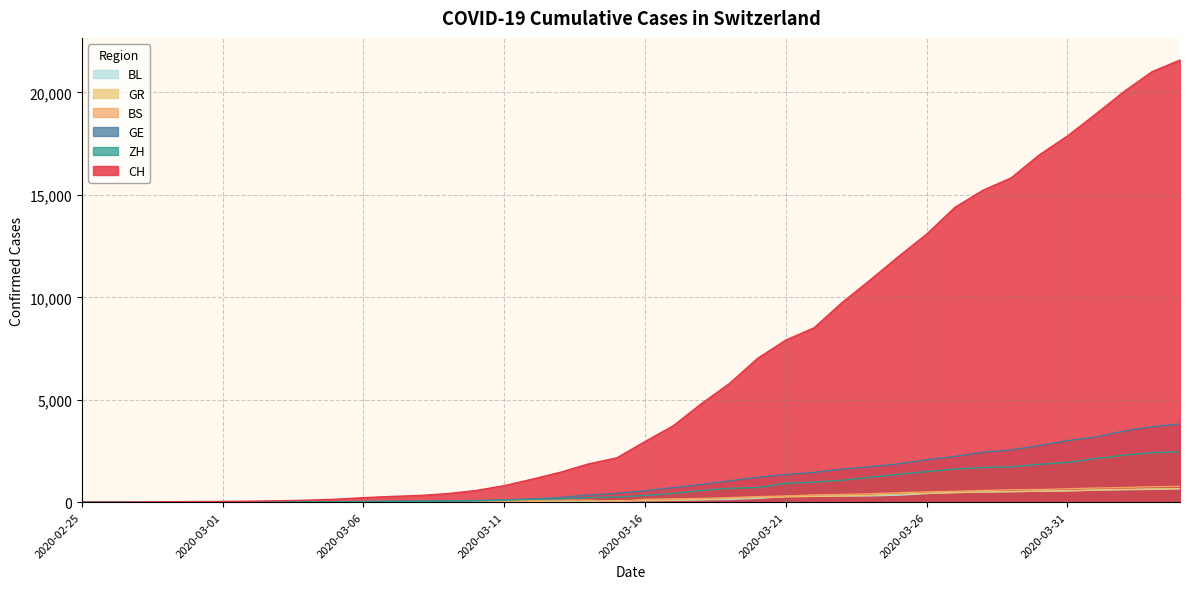

What is the value of the BS point at the 17th from the left?

73